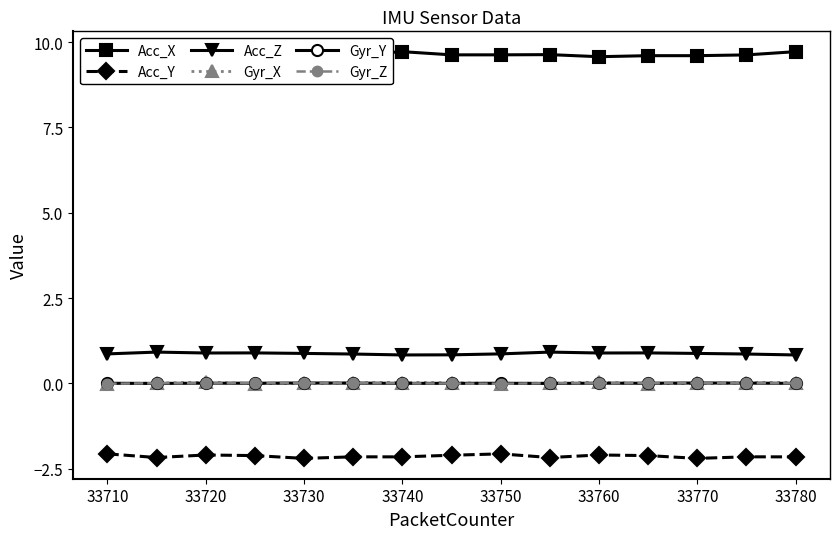

True or false: Acc_Z and Acc_Y intersect in this chart.

False